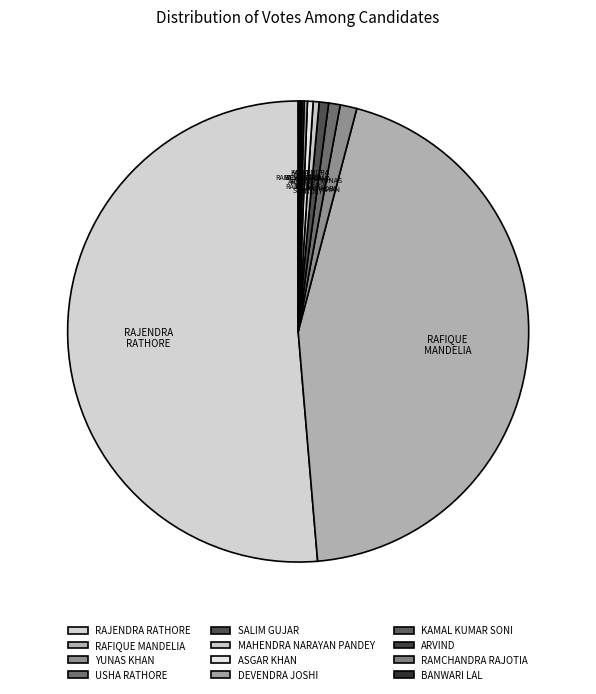

Which has a higher value, YUNAS KHAN or RAFIQUE MANDELIA?

RAFIQUE MANDELIA